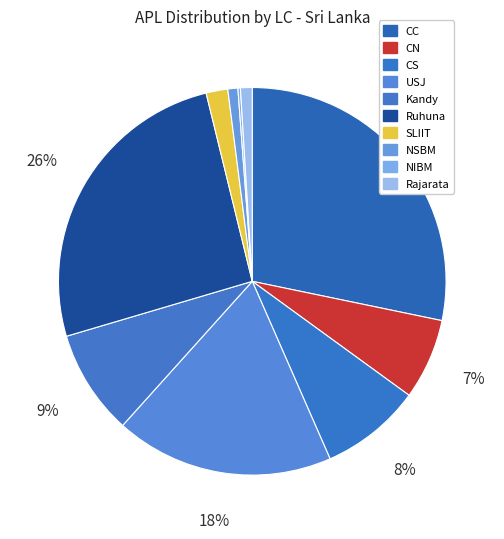

True or false: NIBM accounts for 7% of the total.

False